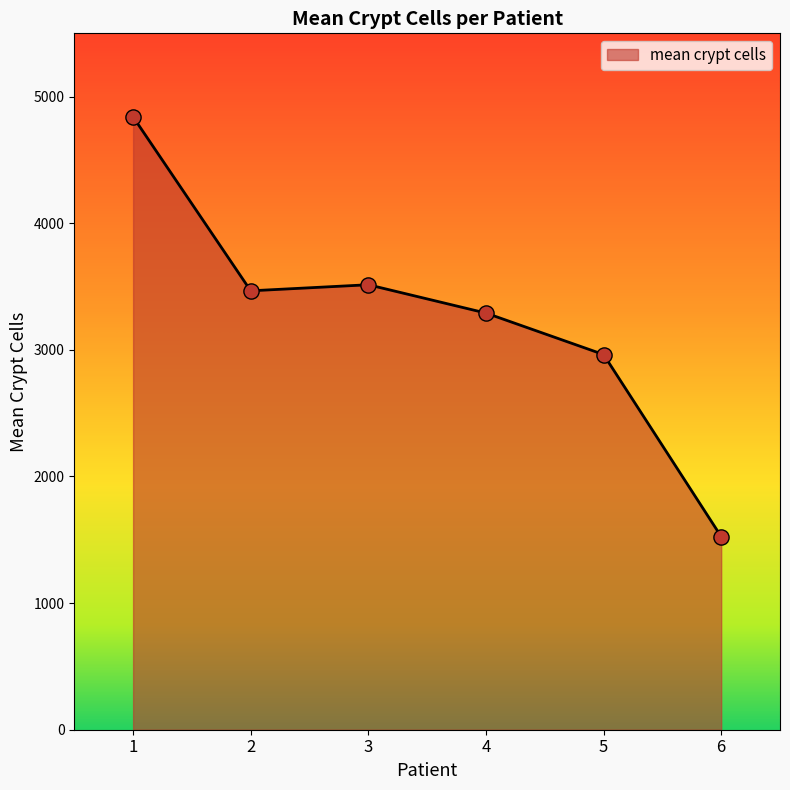

Which has a higher value, 6 or 3?

3